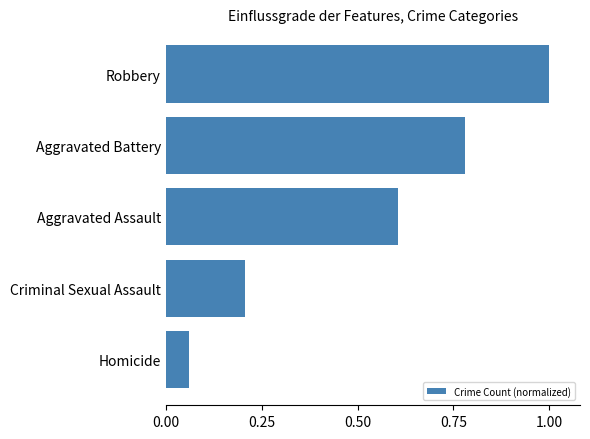

List the labels in order of value, smallest first.

Homicide, Criminal Sexual Assault, Aggravated Assault, Aggravated Battery, Robbery